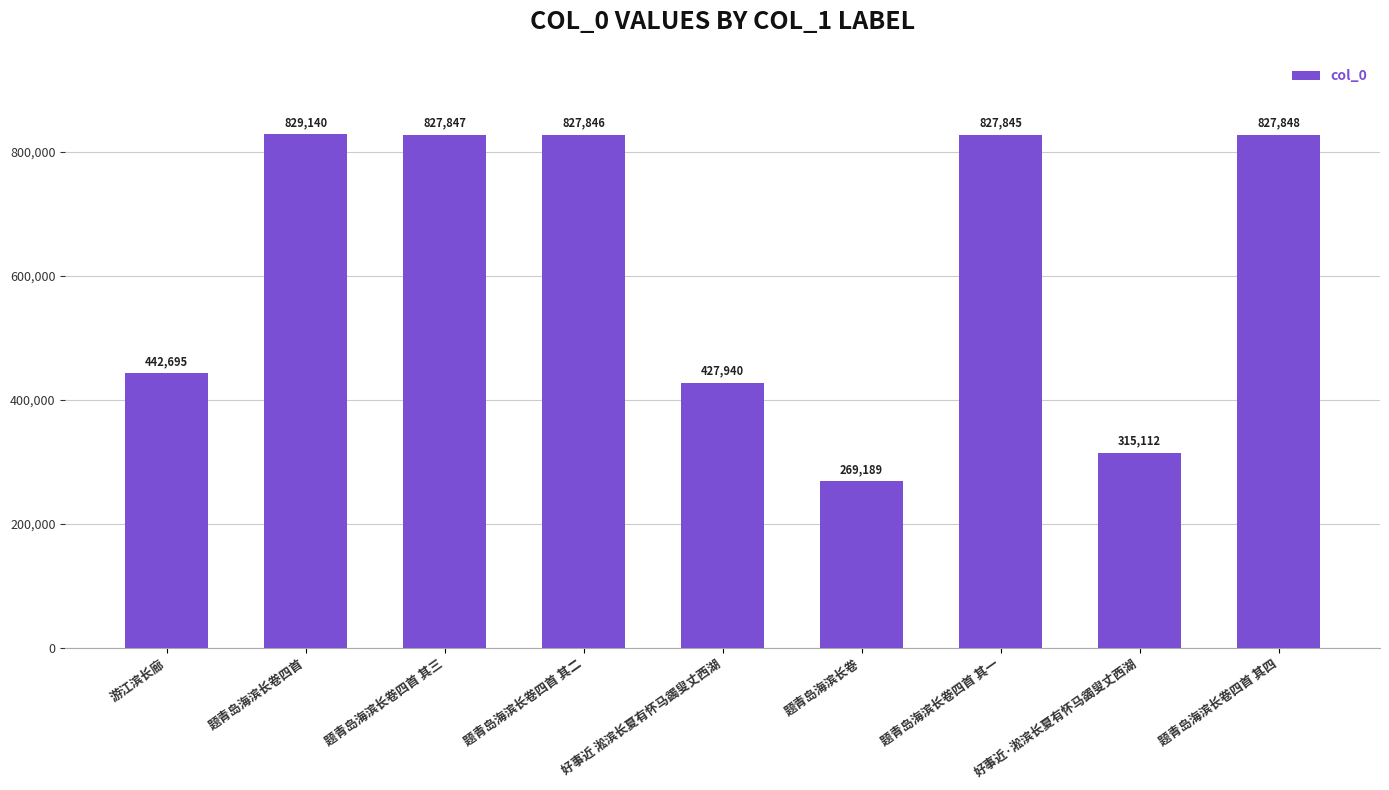

Reading right to left, list all the values displayed in this chart.

题青岛海滨长卷四首 其四=827848	好事近·淞滨长夏有怀马蠲叟丈西湖=315112	题青岛海滨长卷四首 其一=827845	题青岛海滨长卷=269189	好事近 淞滨长夏有怀马蠲叟丈西湖=427940	题青岛海滨长卷四首 其二=827846	题青岛海滨长卷四首 其三=827847	题青岛海滨长卷四首=829140	游江滨长廊=442695